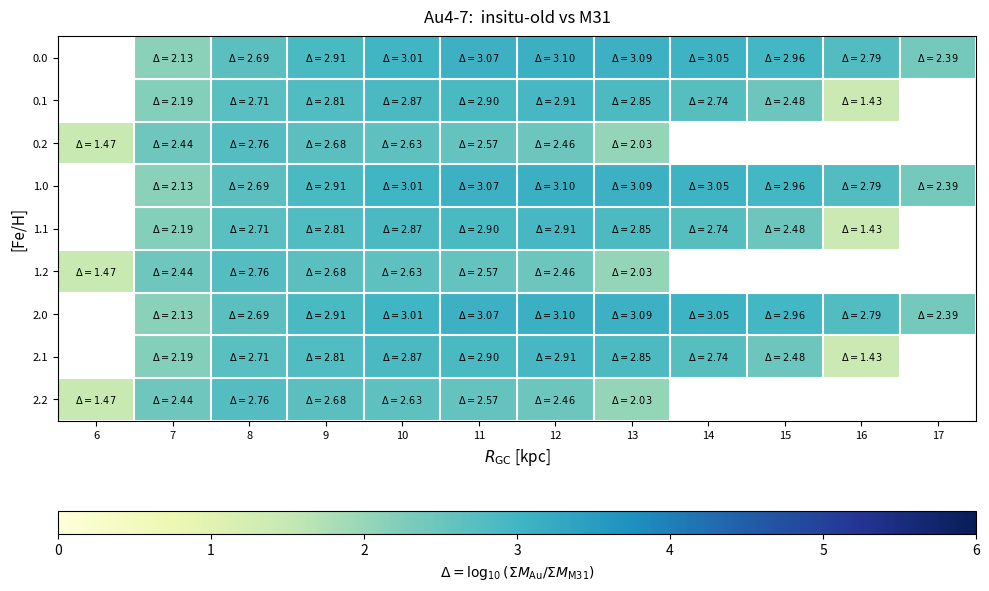

The value of 0.0 at 12 is 4.6. True or false?

False